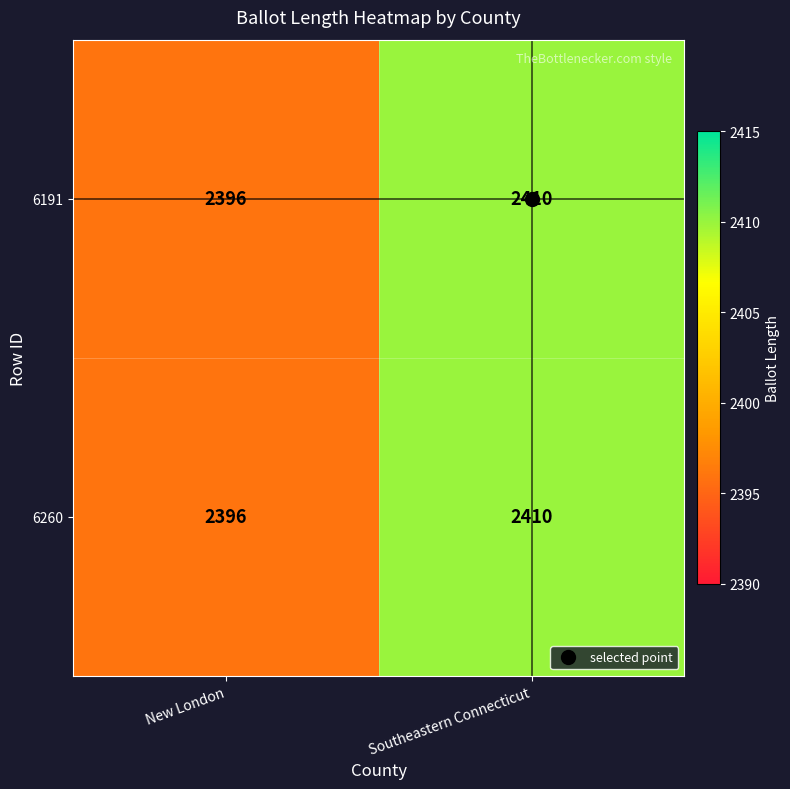

What is the minimum value shown in the chart?

2396